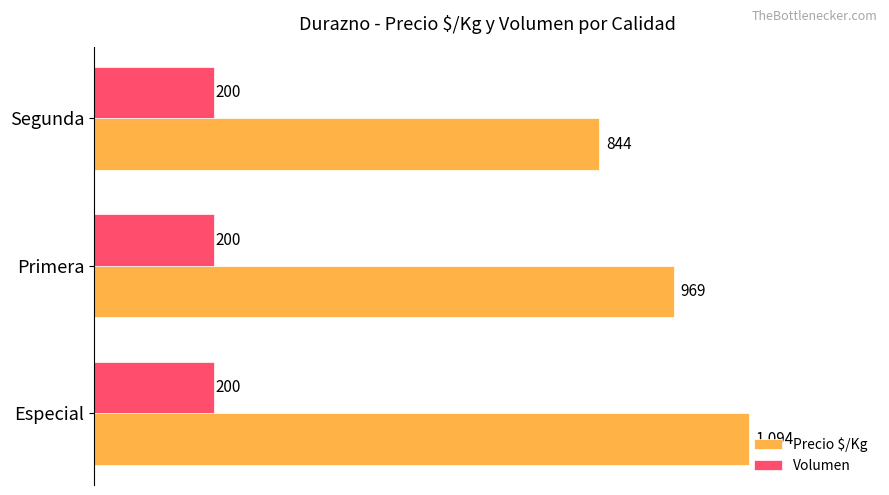

Count the number of data series in this chart.

2